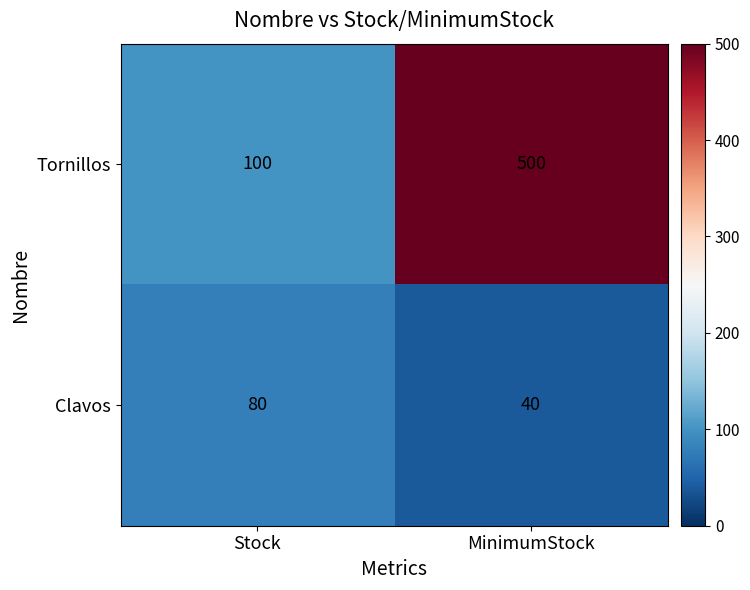

Rank the series by their maximum value, from highest to lowest.

Tornillos, Clavos